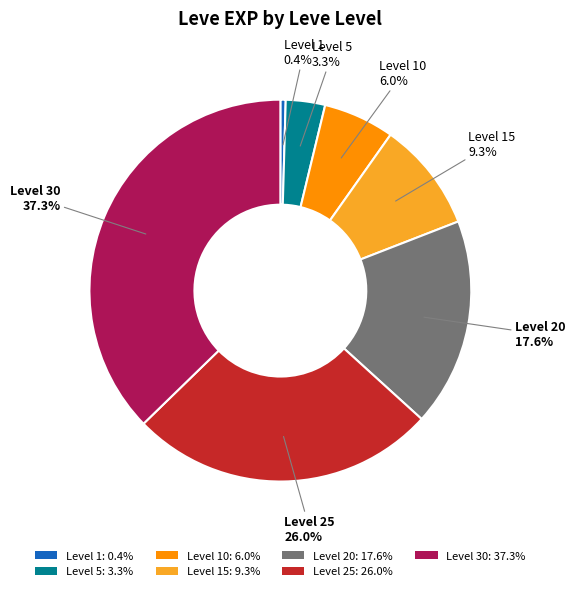

What is the ratio of the value at Level 20: 17.6% to the value at Level 1: 0.4%?

39.2